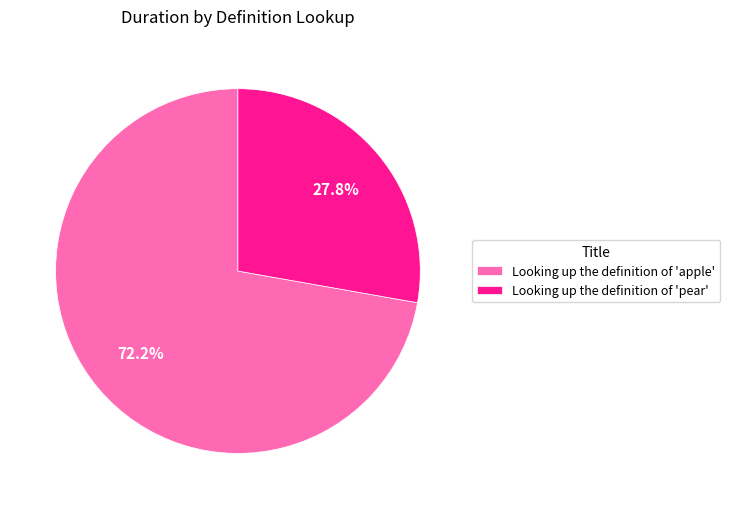

Is it true that Looking up the definition of 'apple' is 66% of the pie?

False